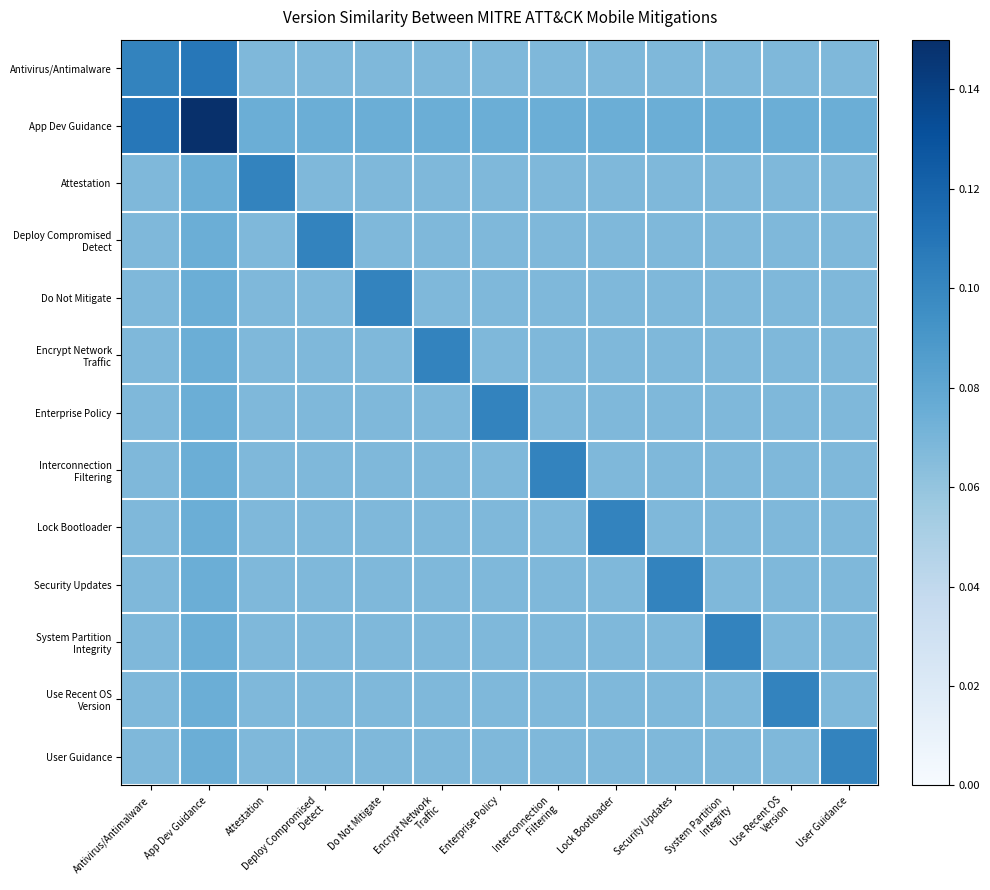

Between Do Not Mitigate and Enterprise Policy, which is larger?

Do Not Mitigate